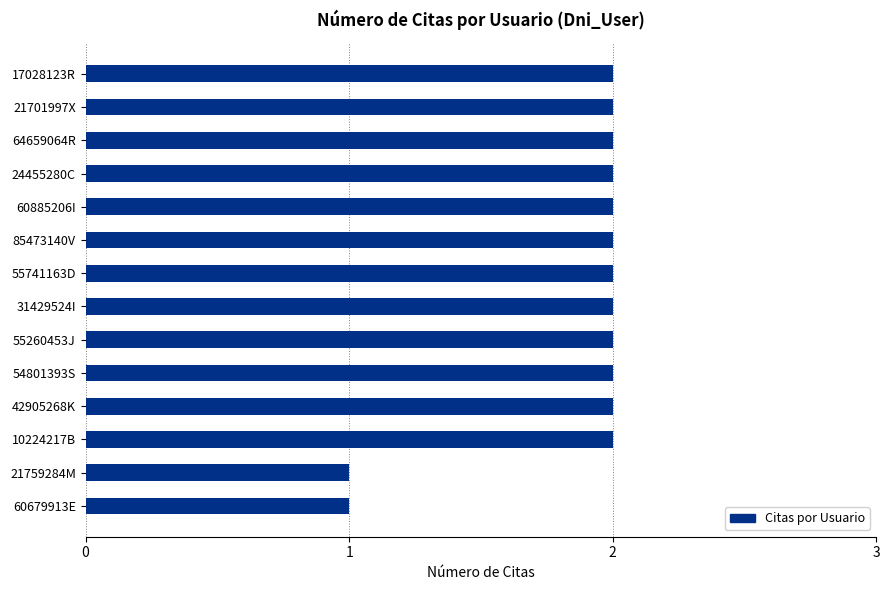

What is the ratio of the value at 31429524I to the value at 17028123R?

1.0